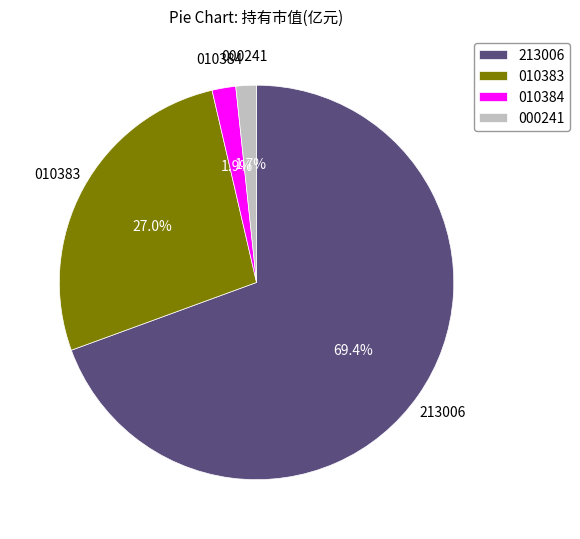

Is the sum of 010383 and 000241 greater than half?

No